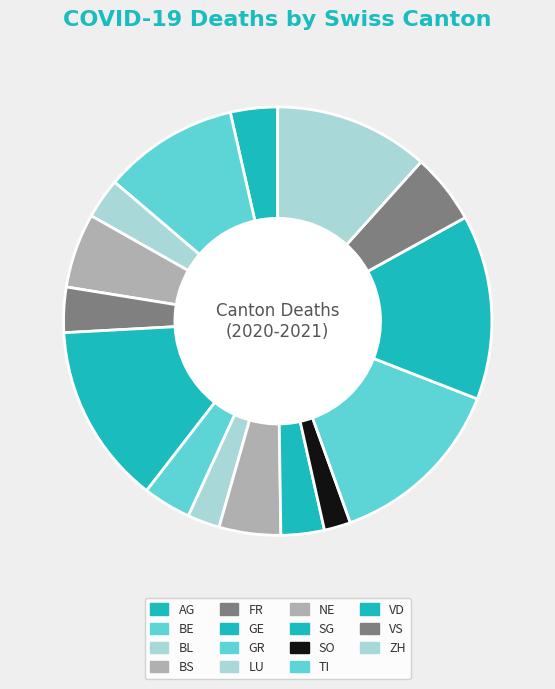

To the nearest percent, what is the combined percentage of SO and GE?

16%